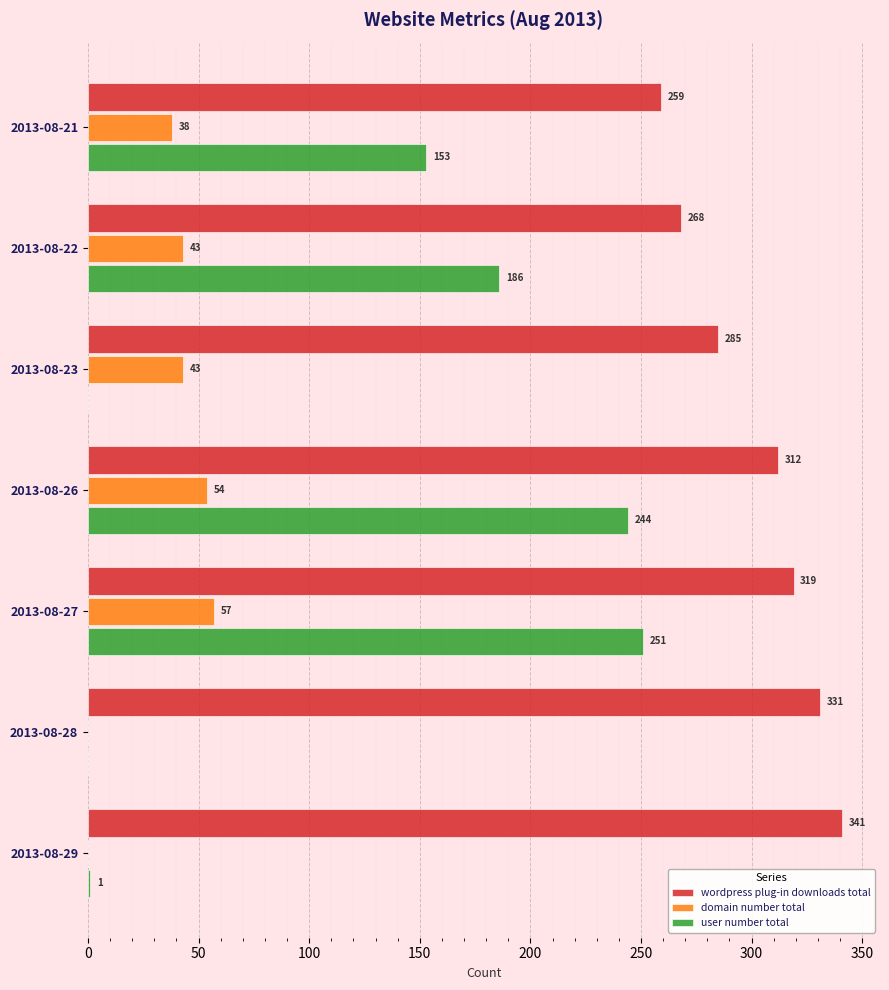

Where is wordpress plug-in downloads total nearest to the value 300?

2013-08-26